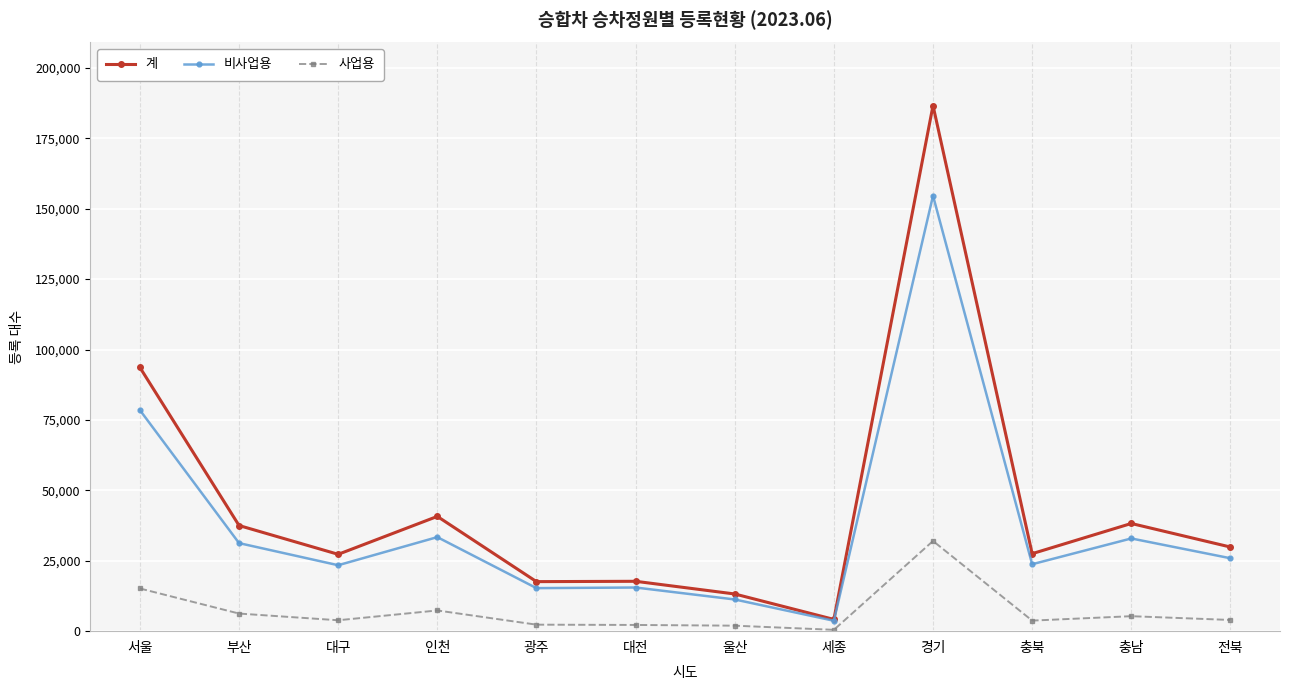

How many values in the 비사업용 series are below 25893?

6